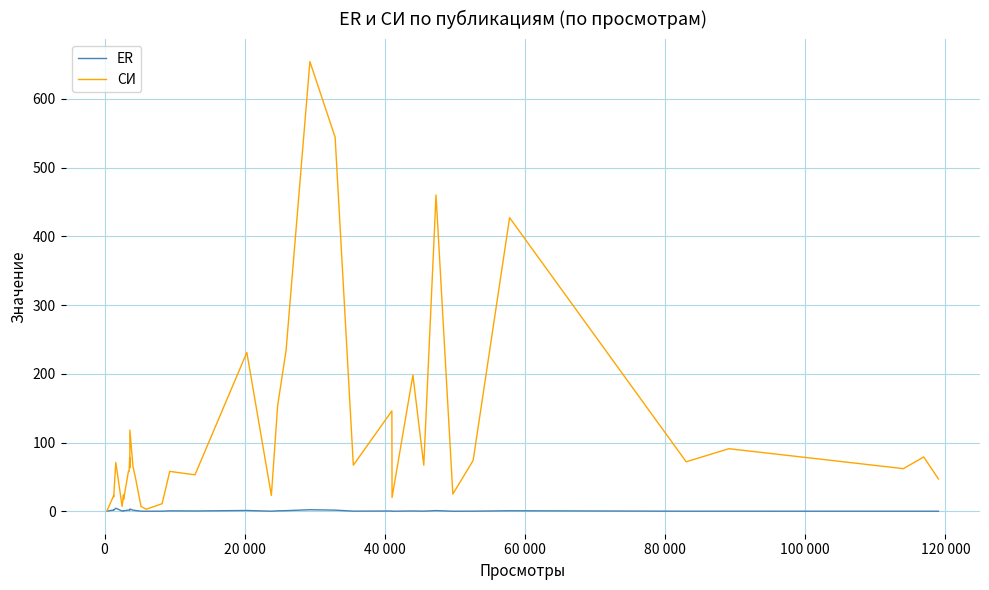

How many values in the СИ series exceed 63?

19